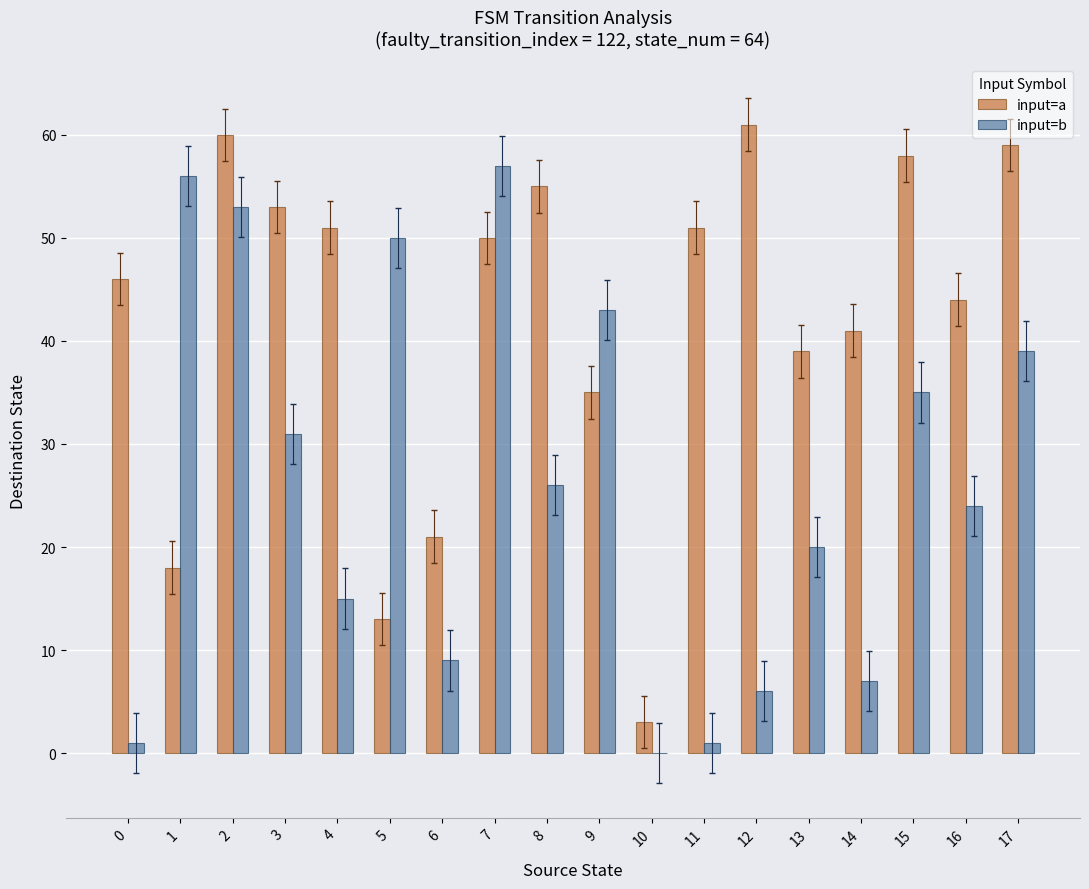

What is the sum of all input=a values?

758